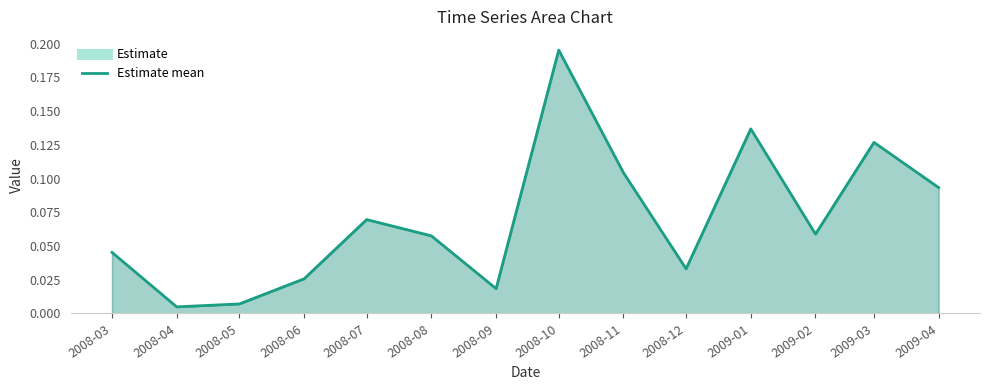

Reading right to left, what are all the values shown in this chart?

0.1	0.1	0.1	0.1	0.0	0.1	0.2	0.0	0.1	0.1	0.0	0.0	0.0	0.0